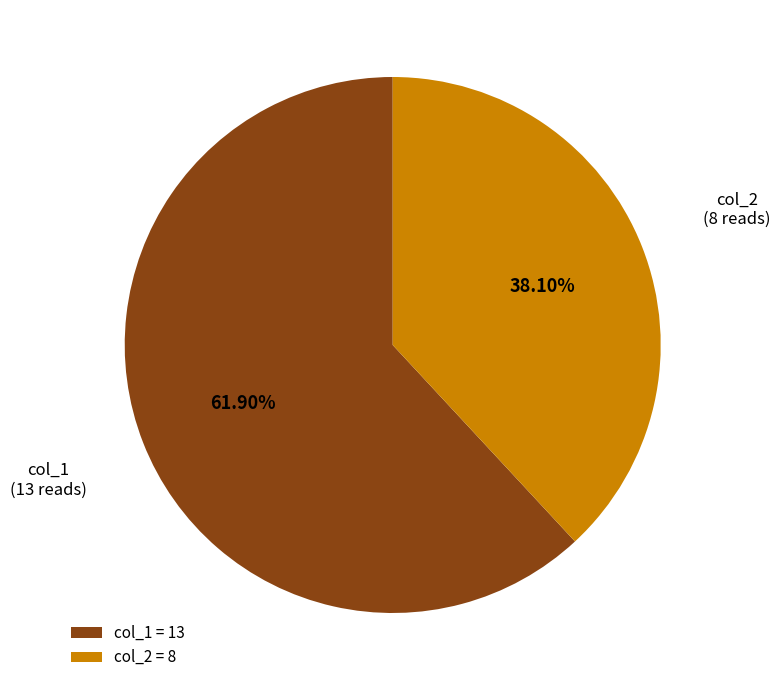

Combined, do col_2 = 8 and col_1 = 13 account for over 50%?

Yes